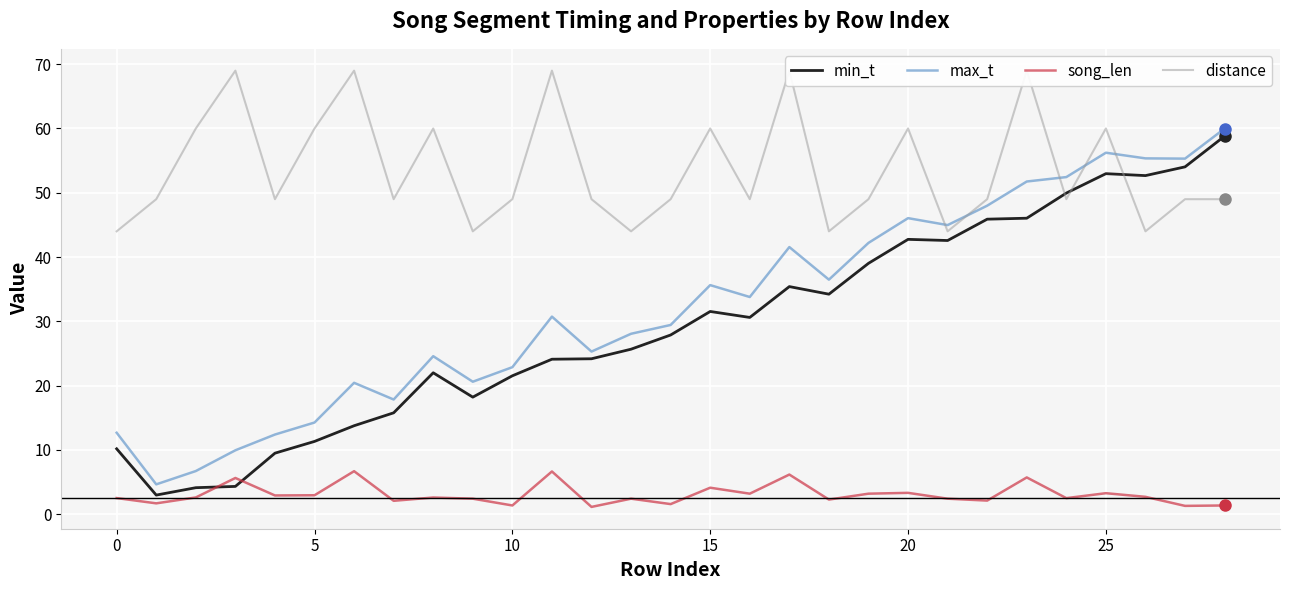

Reading left to right, list all the values displayed in this chart.

min_t: 10.2	3.0	4.1	4.3	9.5	11.3	13.8	15.8	22.0	18.2	21.5	24.1	24.2	25.7	27.9	31.5	30.6	35.4	34.2	39.0	42.8	42.6	45.9	46.0	50.0	53.0	52.7	54.0	58.8
max_t: 12.7	4.6	6.7	9.9	12.4	14.2	20.4	17.8	24.6	20.6	22.9	30.7	25.3	28.1	29.4	35.6	33.8	41.5	36.5	42.2	46.0	45.0	48.0	51.8	52.4	56.2	55.4	55.3	60.0
song_len: 2.5	1.7	2.6	5.6	2.9	2.9	6.7	2.1	2.6	2.4	1.3	6.6	1.1	2.4	1.6	4.1	3.2	6.2	2.3	3.2	3.3	2.4	2.1	5.7	2.5	3.3	2.7	1.3	1.3
distance: 44.0	49.0	60.0	69.0	49.0	60.0	69.0	49.0	60.0	44.0	49.0	69.0	49.0	44.0	49.0	60.0	49.0	69.0	44.0	49.0	60.0	44.0	49.0	69.0	49.0	60.0	44.0	49.0	49.0